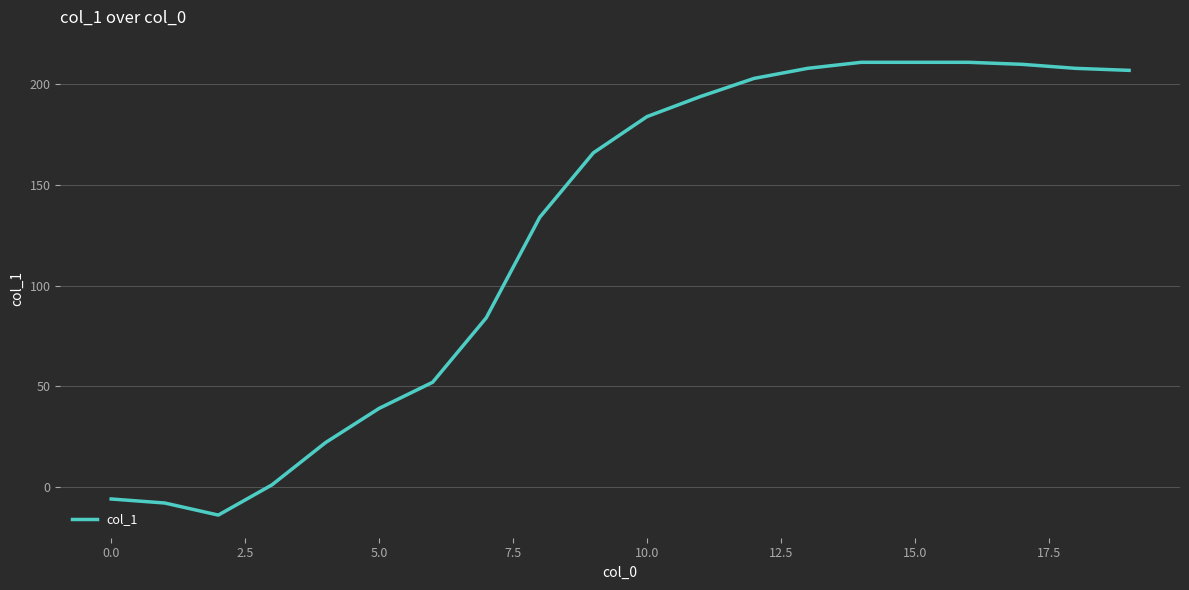

What is the minimum value shown in the chart?

-14